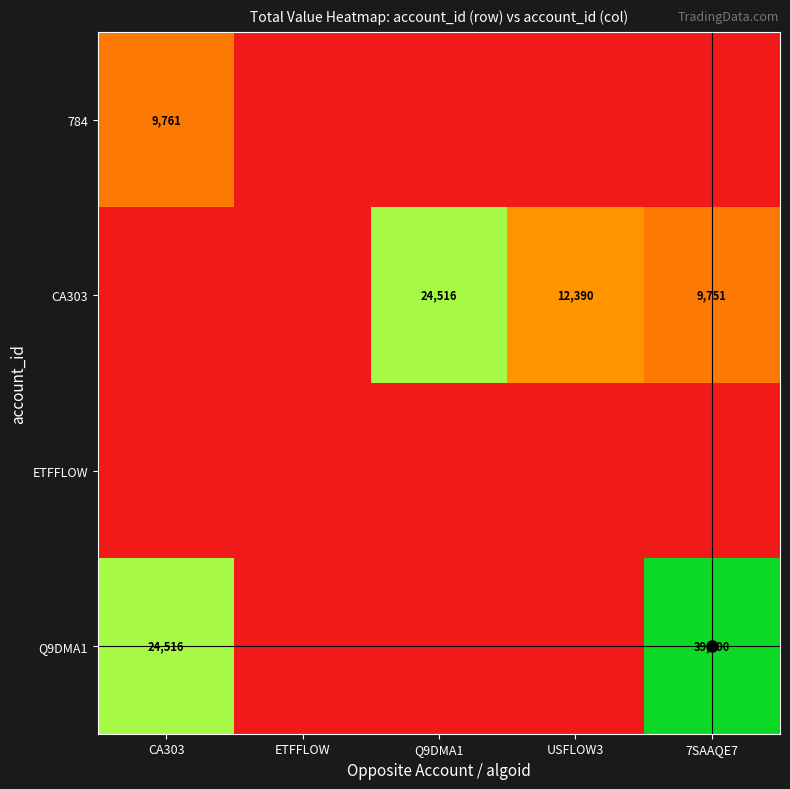

Which has a higher value, CA303 or 7SAAQE7?

CA303